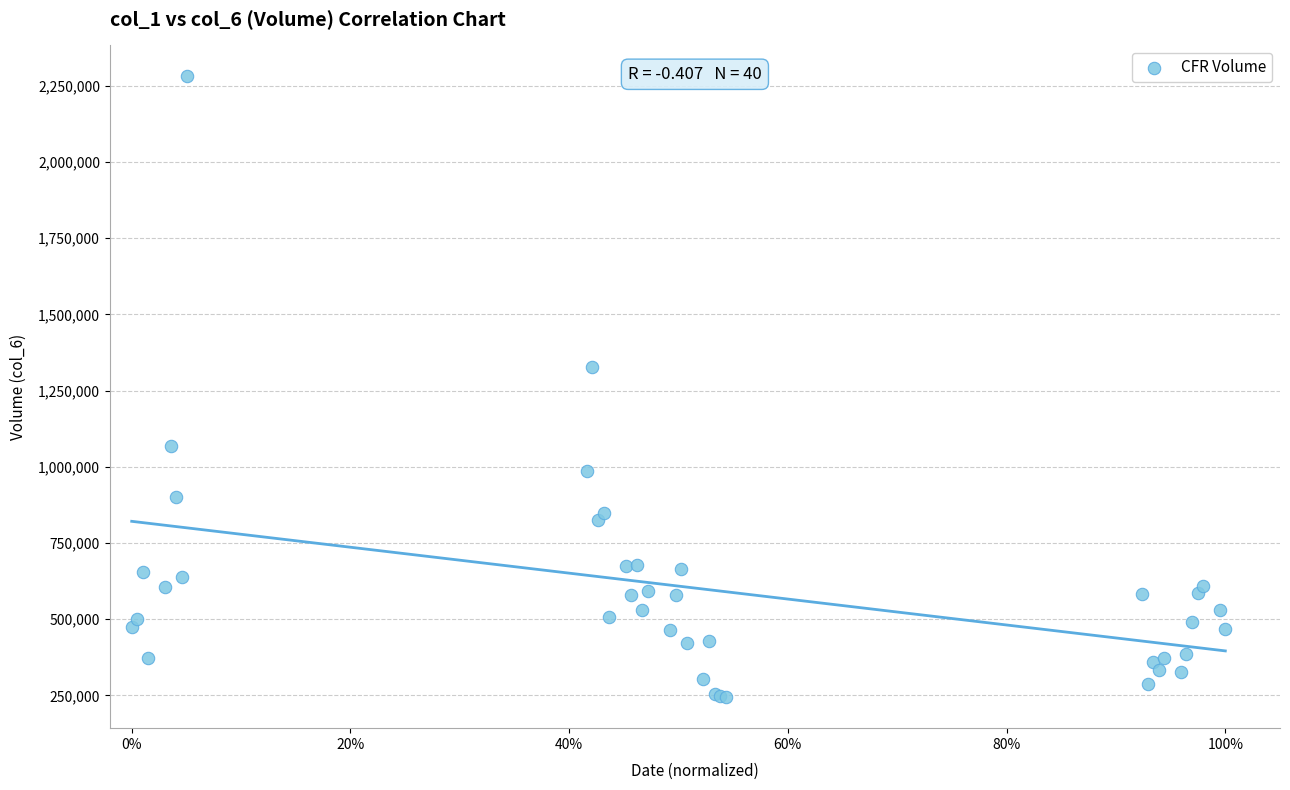

What Y value in the scatter plot is closest to 1262958?

1327873